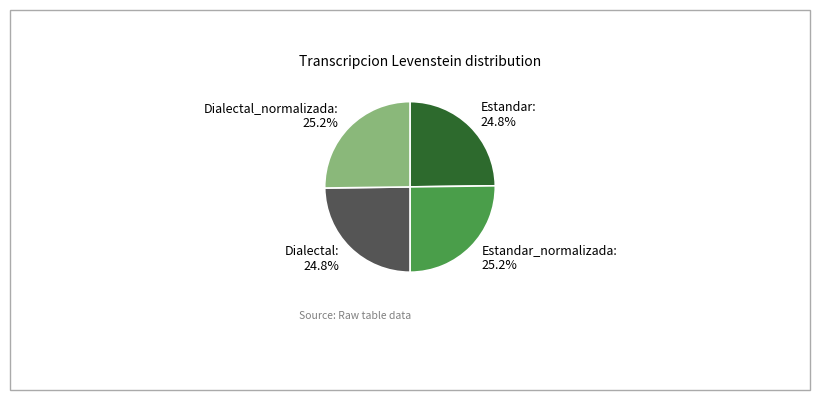

What is the total percentage of Estandar_normalizada: 25.2% and Dialectal: 24.8%?

50.0%